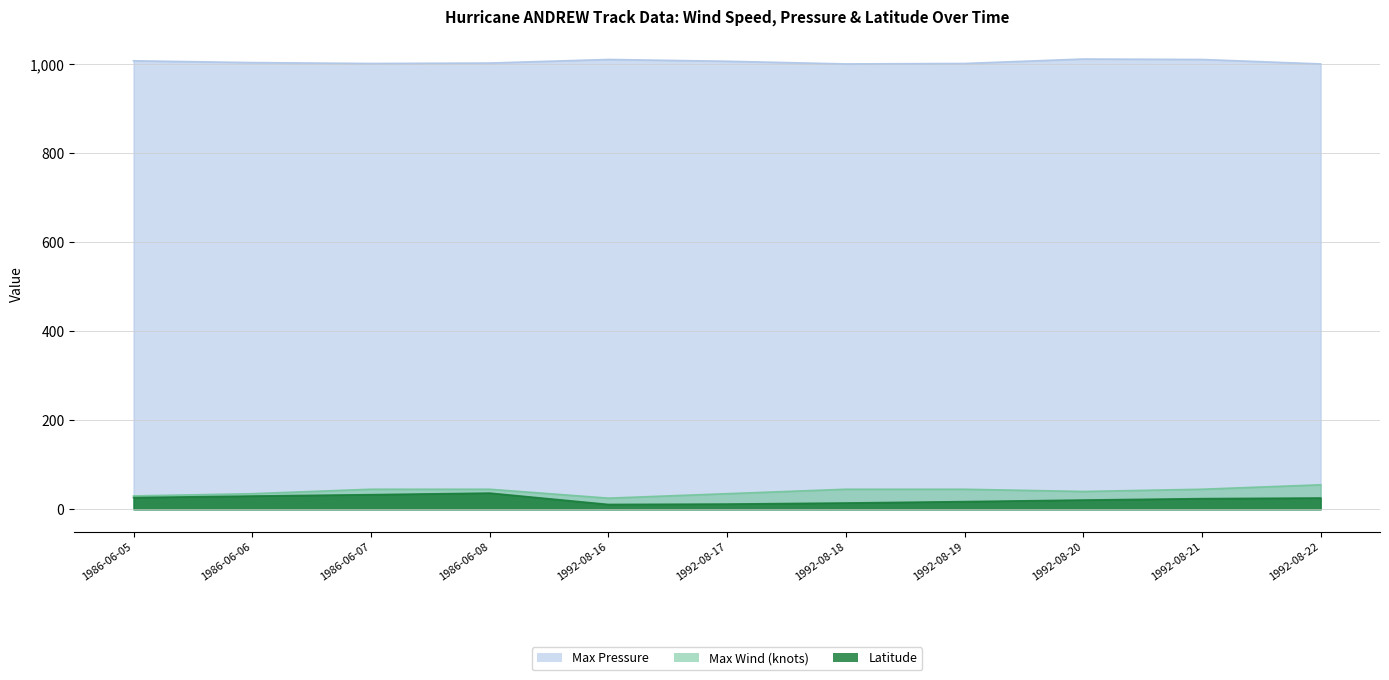

Is it true that Latitude equals 15.9 at 1986-06-05?

False